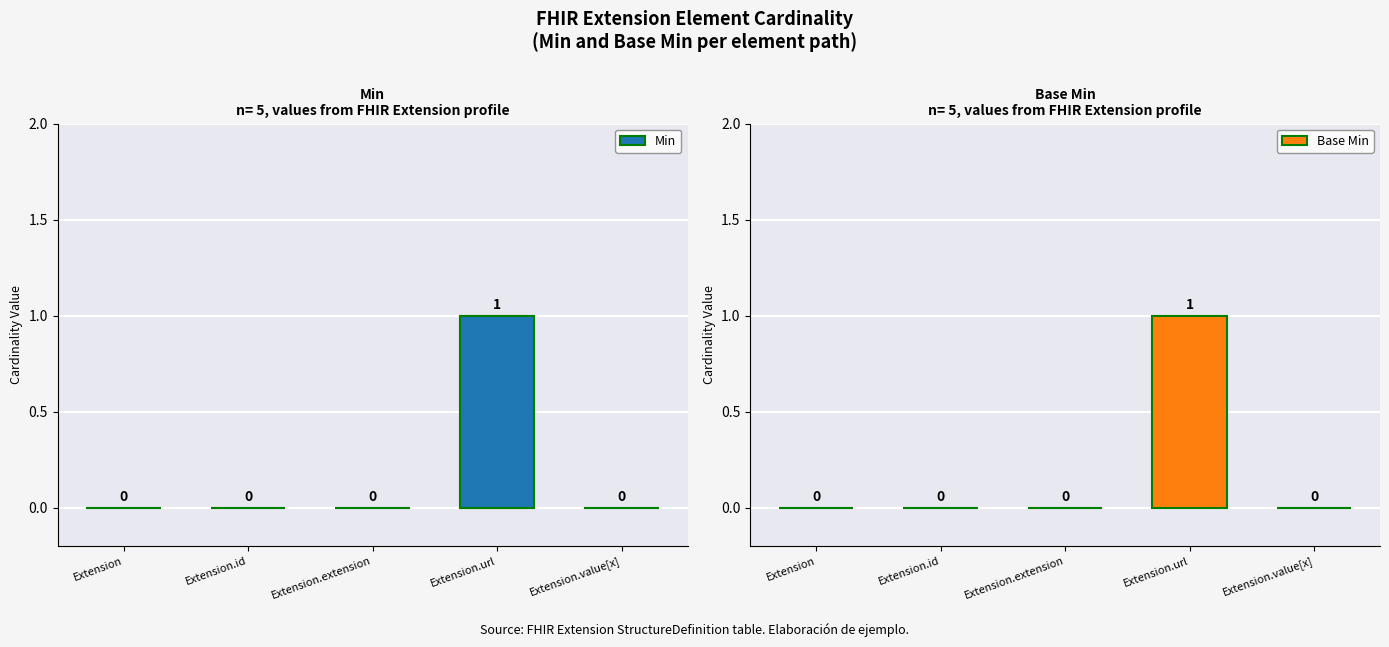

What is the greatest value displayed?

1